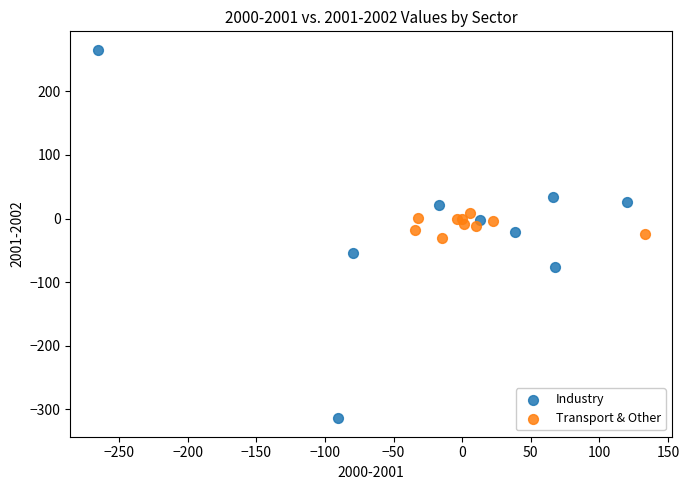

Which series reaches the maximum Y coordinate?

Industry